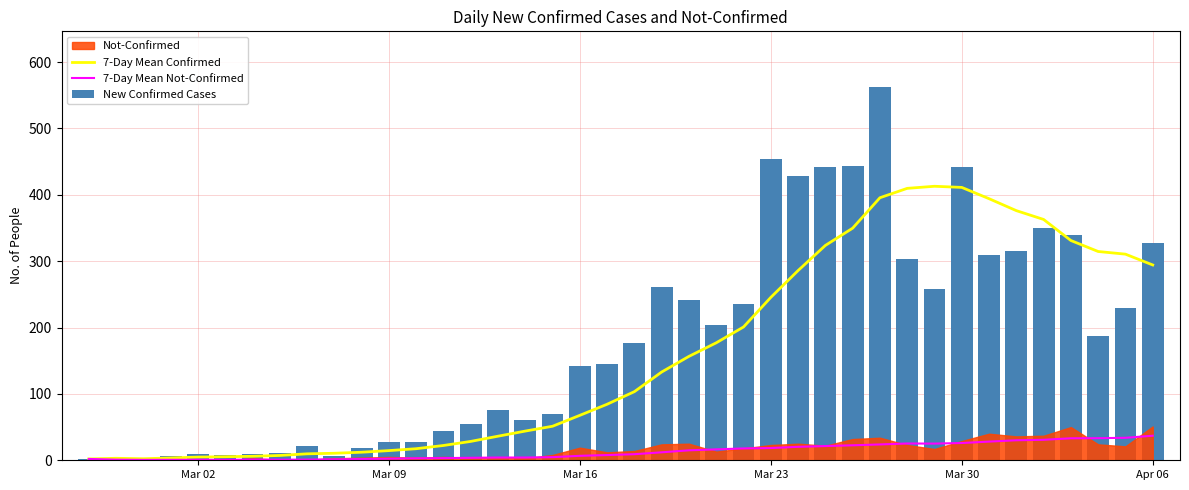

What is the highest value of the 7-Day Mean Confirmed series?

412.9